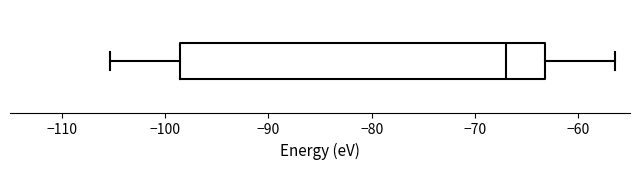

Where does the median line of the box sit on the x-axis? The values are not printed on the chart, so give them approximately, as read against the axis.

-67